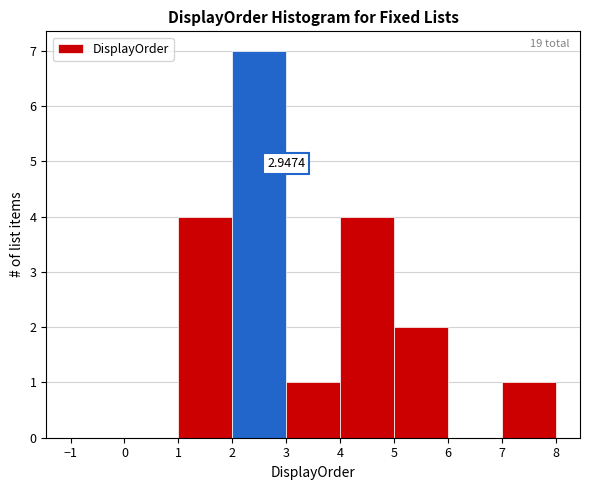

Over which range of the x-axis is the bar tallest?

2 to 3